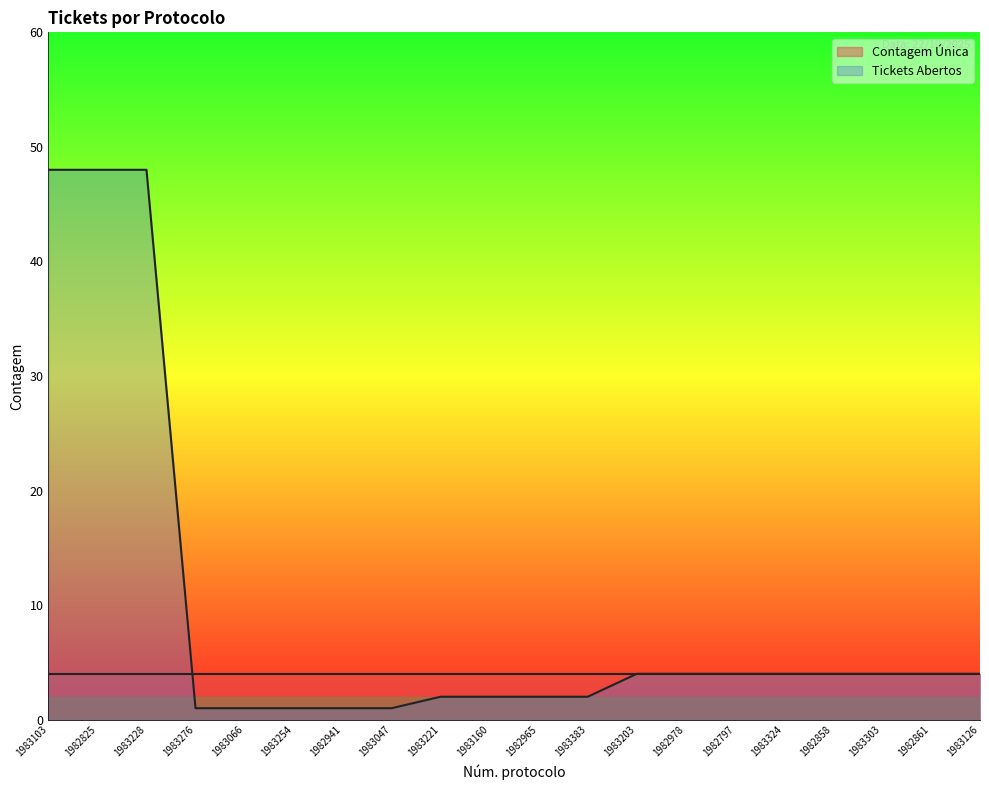

What is the change in value from 1982965 to 1983303?

+2